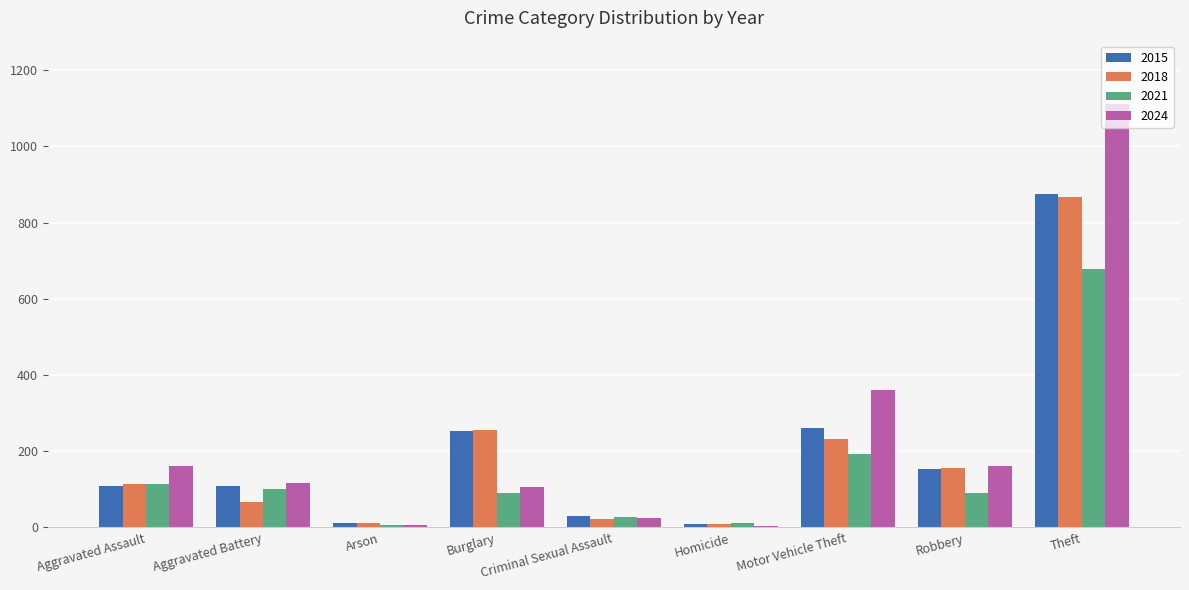

Is it true that 2021 equals 176 at Aggravated Battery?

False